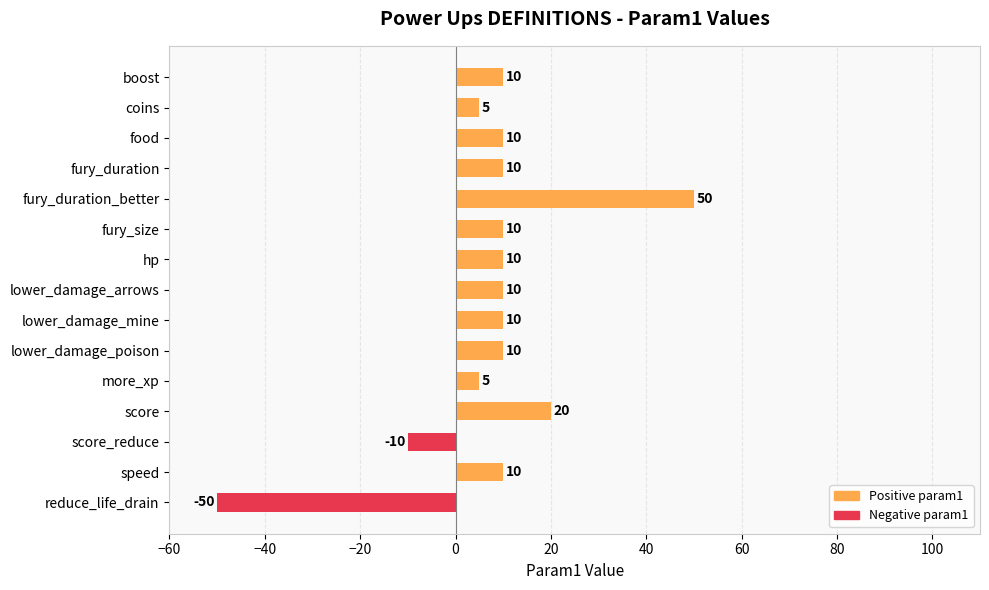

Which category has the highest value across all series?

fury_duration_better